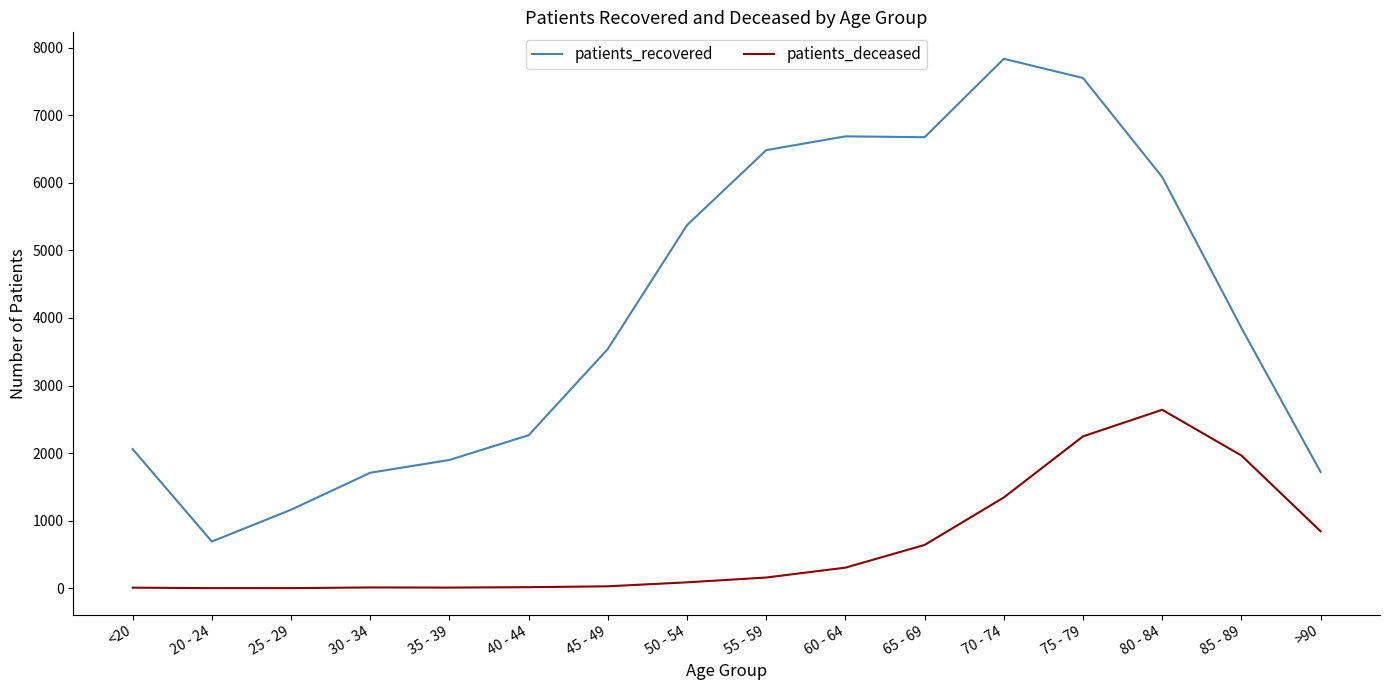

What is the highest value of the patients_deceased series?

2641